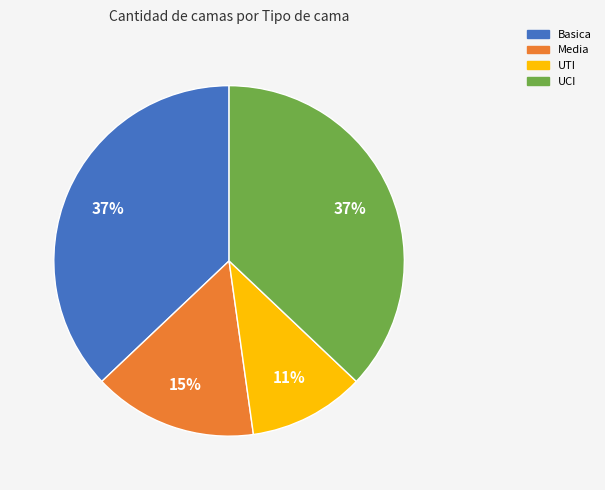

Which slice is the smallest?

UTI